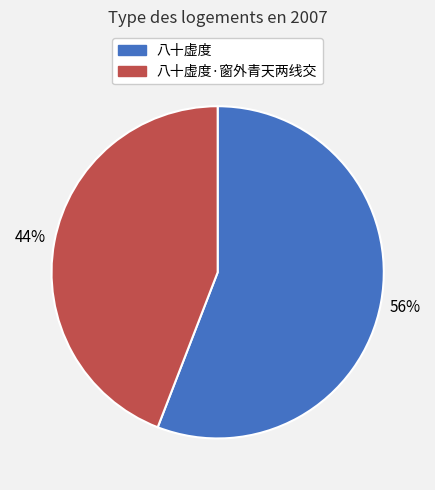

To the nearest percent, what is the difference between the largest and smallest slice percentages?

12%